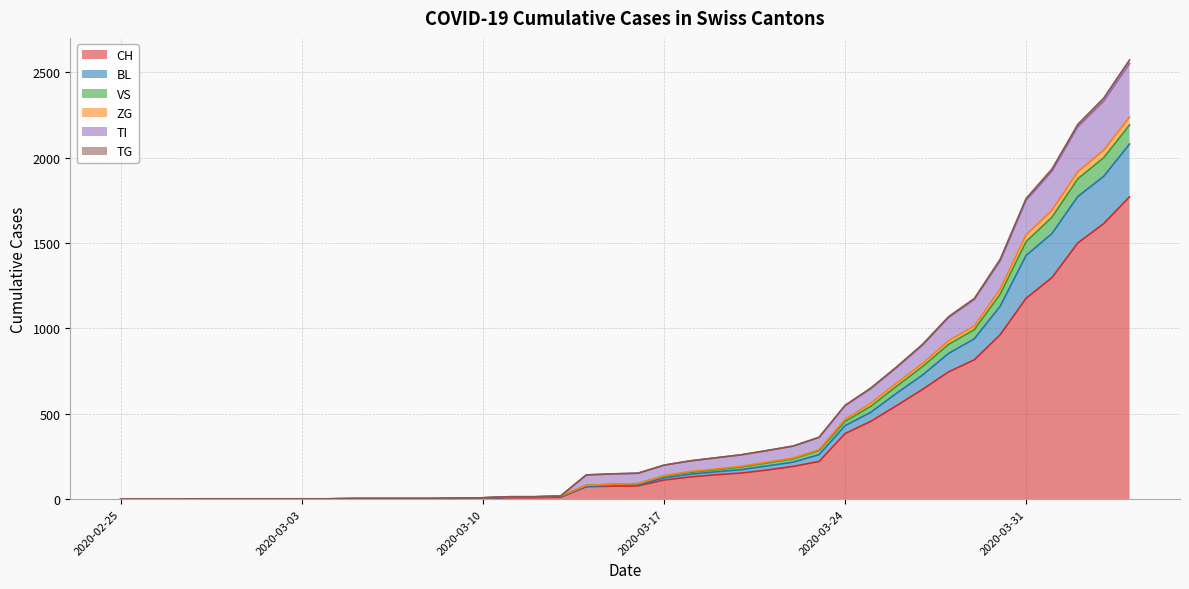

What is the maximum value for CH?

1770